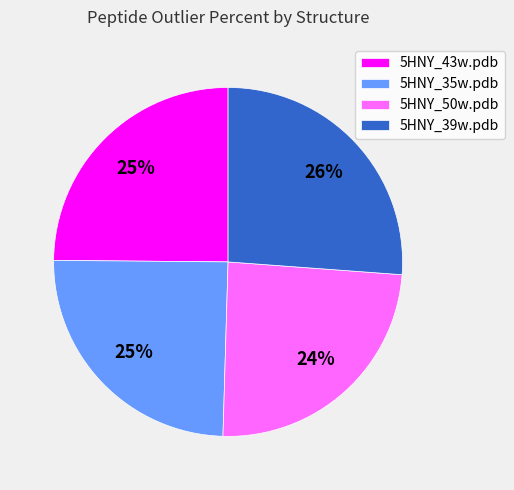

What is the ratio of the value at 5HNY_43w.pdb to the value at 5HNY_35w.pdb?

1.0